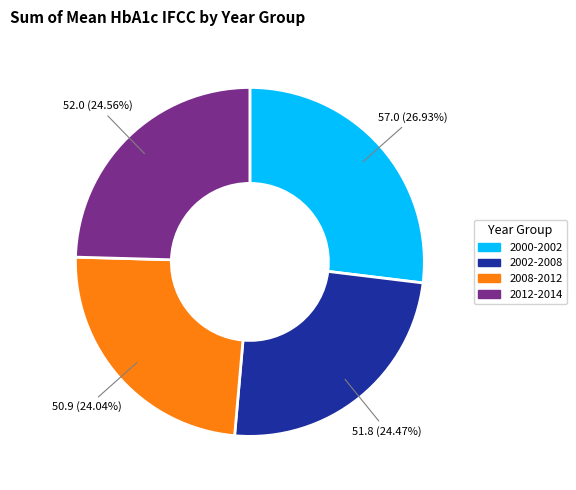

What percentage is the 2000-2002 slice, to the nearest percent?

27%